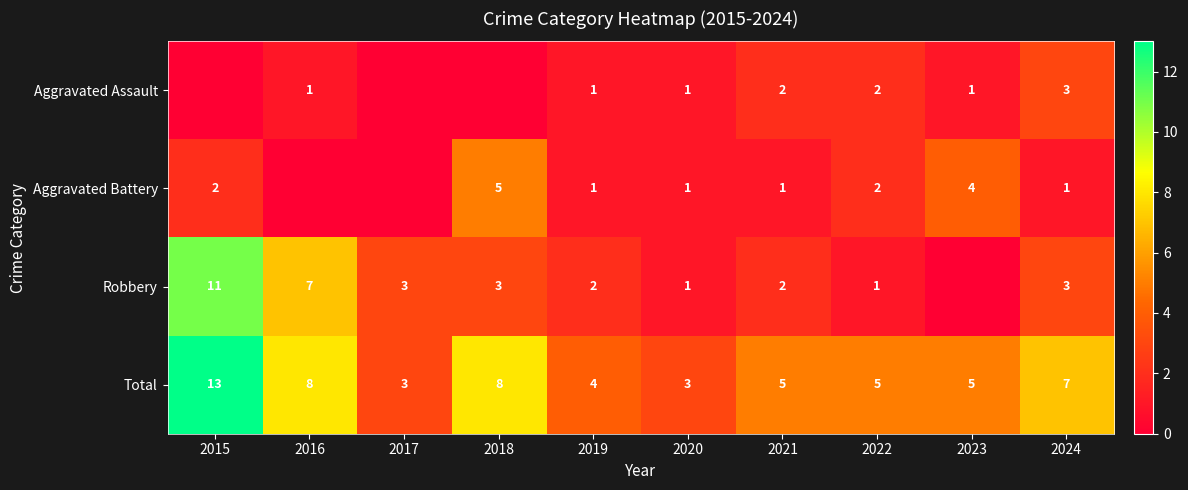

What is the spread (max minus min) of values at 2024?

6